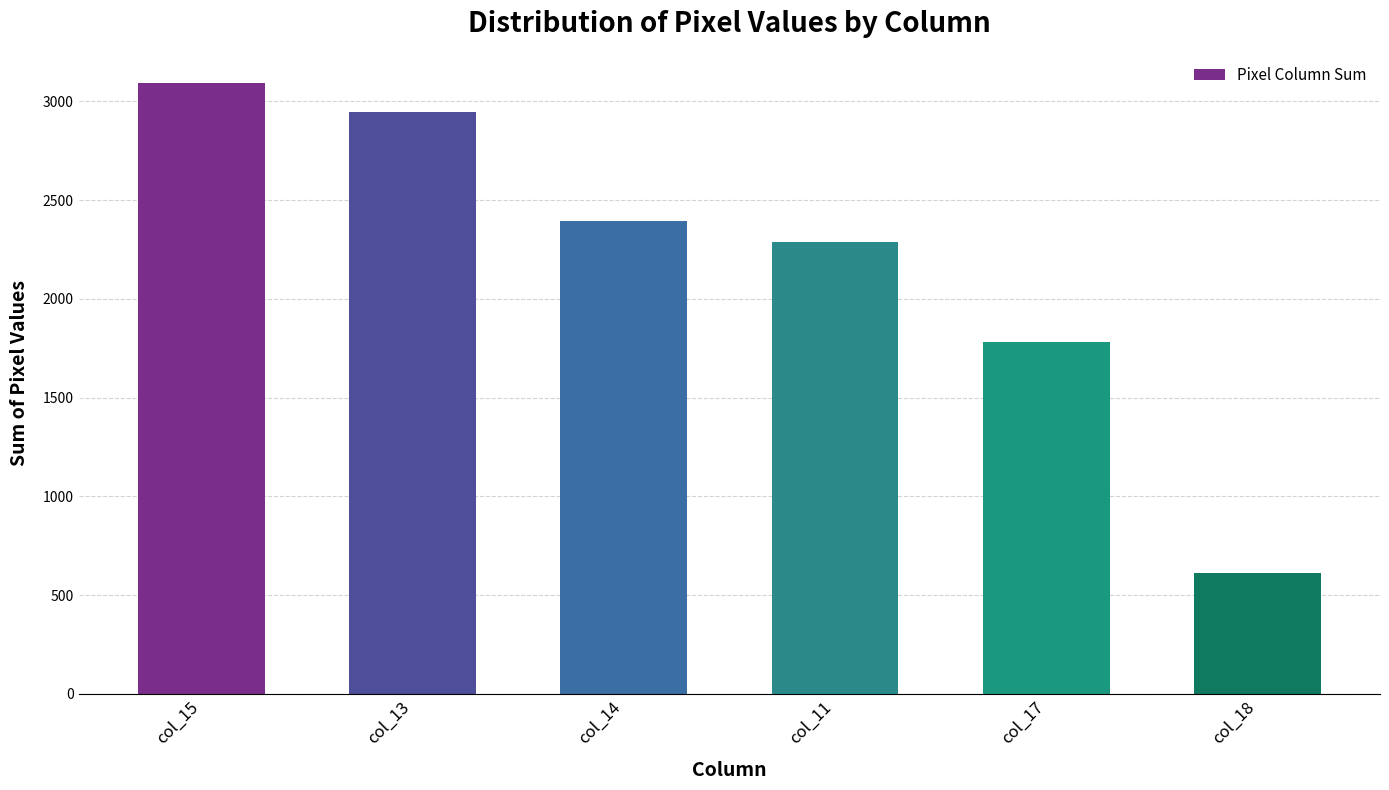

At which label does the data first exceed 2394?

col_15